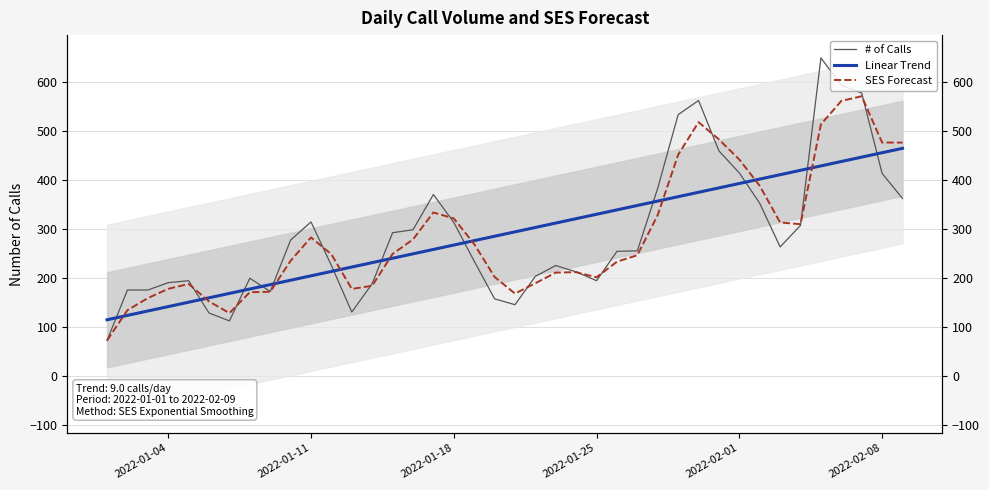

Does the chart display data point markers on the line(s)?

No